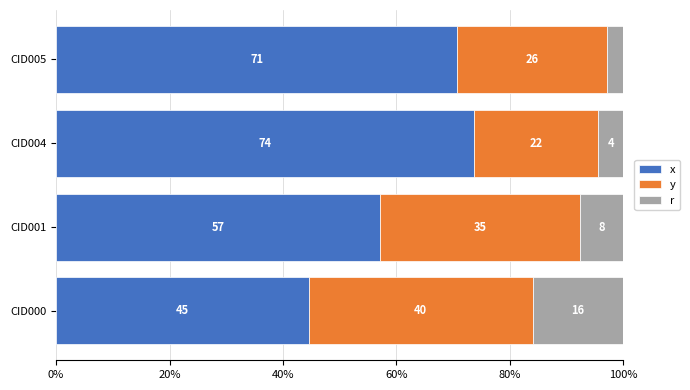

What position from the left is 60%?

4